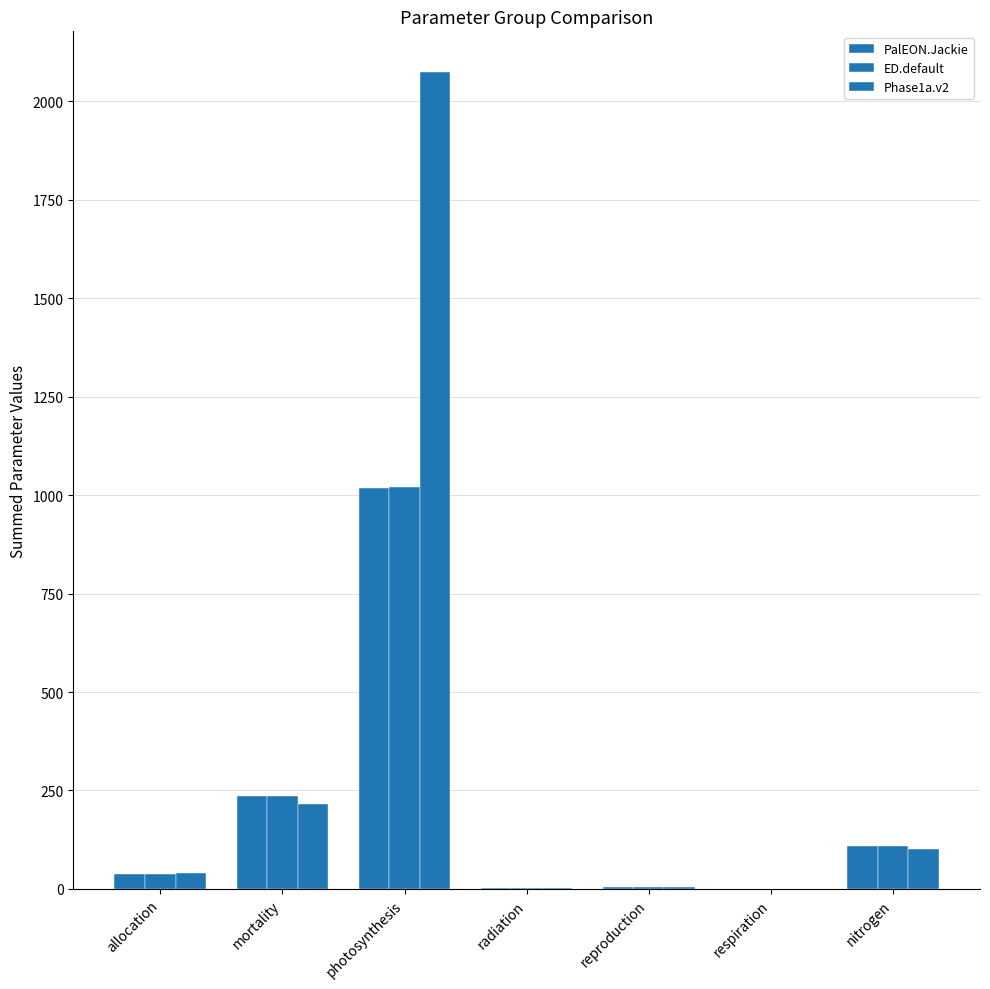

At how many categories does at least one series exceed 1290?

1